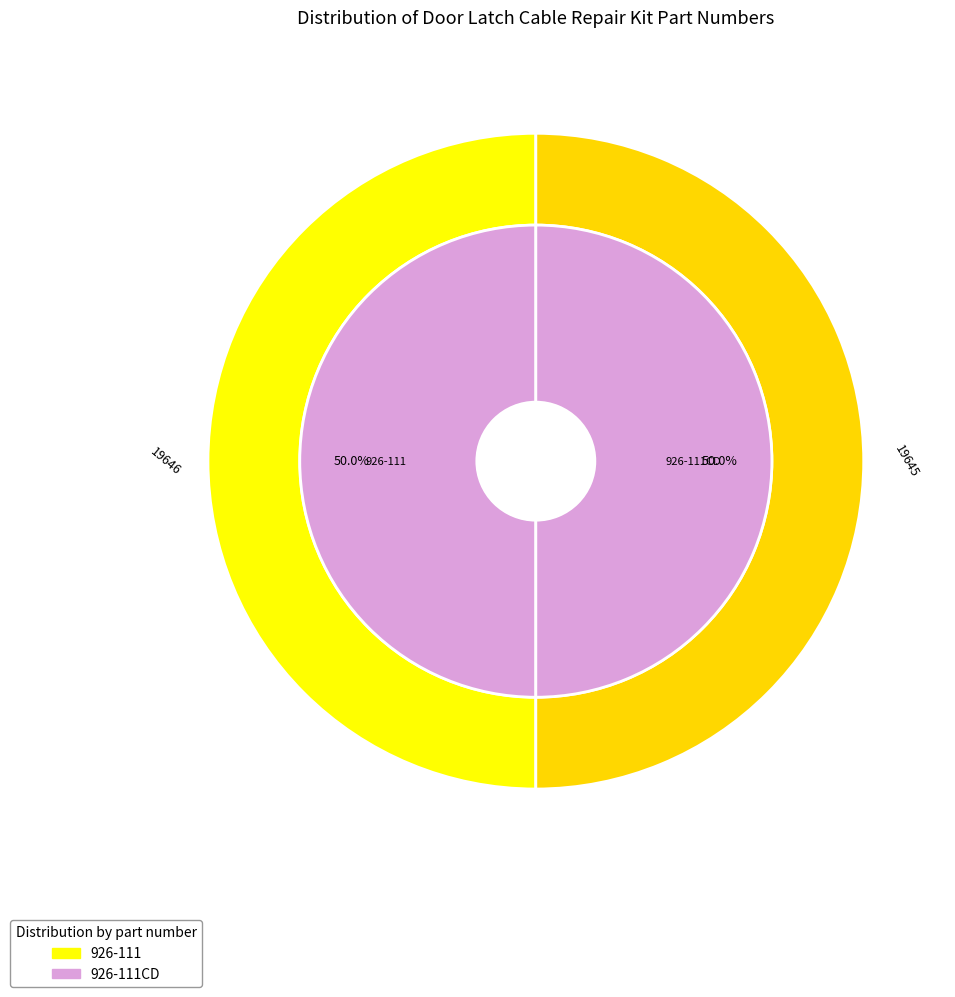

Combined, what portion of the pie is 926-111CD and 926-111?

100.0%